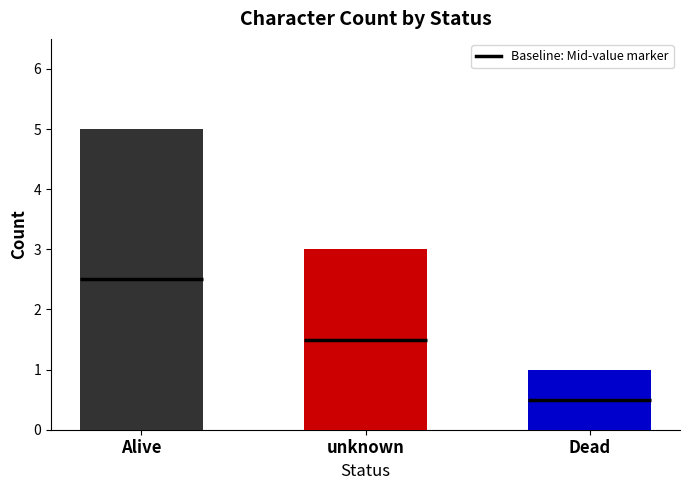

At which category does the chart reach its minimum across all series?

Dead